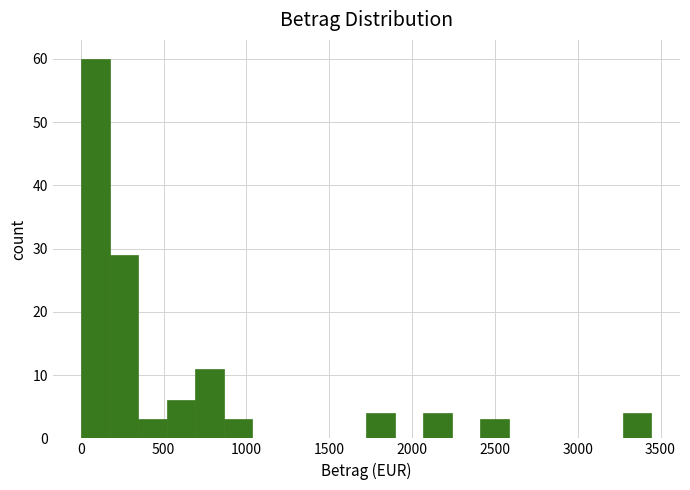

Around what value on the x-axis is the tallest bar? Give the approximate position of its centre, as read against the axis.

100